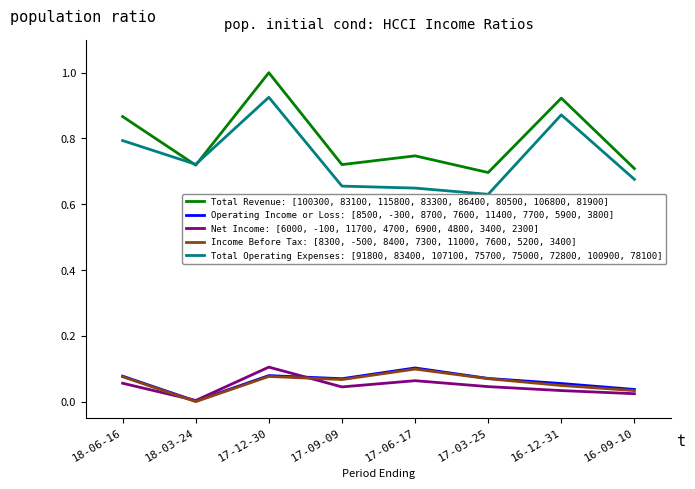

True or false: Total Operating Expenses: [91800, 83400, 107100, 75700, 75000, 72800, 100900, 78100] and Operating Income or Loss: [8500, -300, 8700, 7600, 11400, 7700, 5900, 3800] intersect in this chart.

False